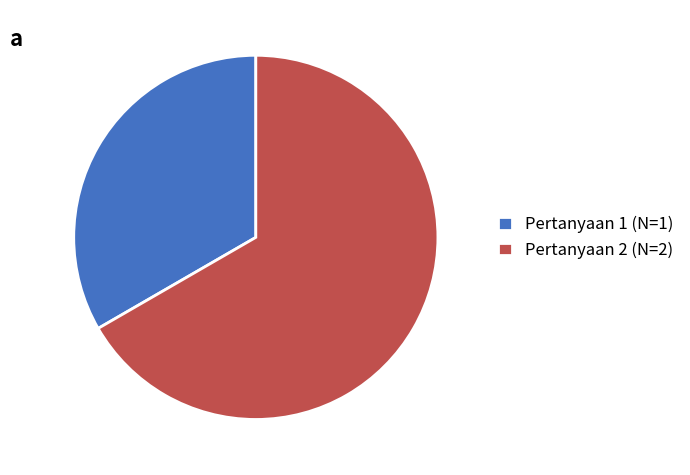

Is it true that Pertanyaan 2 is 76% of the pie?

False